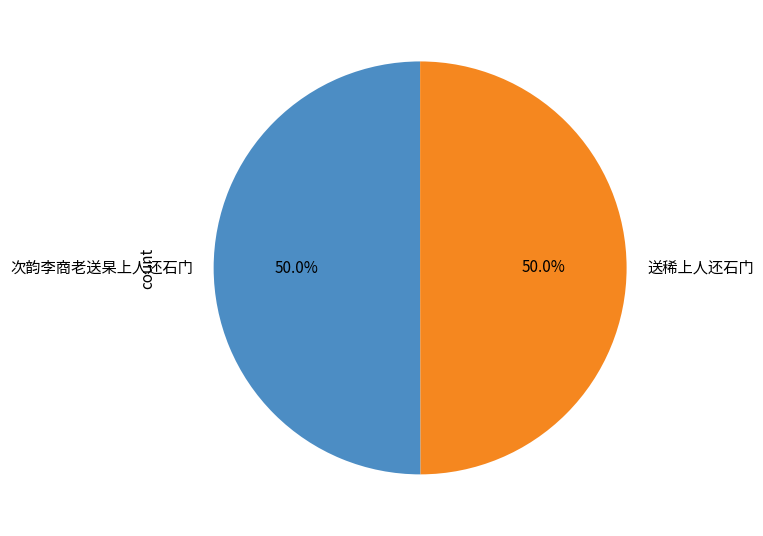

Do 次韵李商老送杲上人还石门 and 送稀上人还石门 together represent more than half of the pie?

Yes